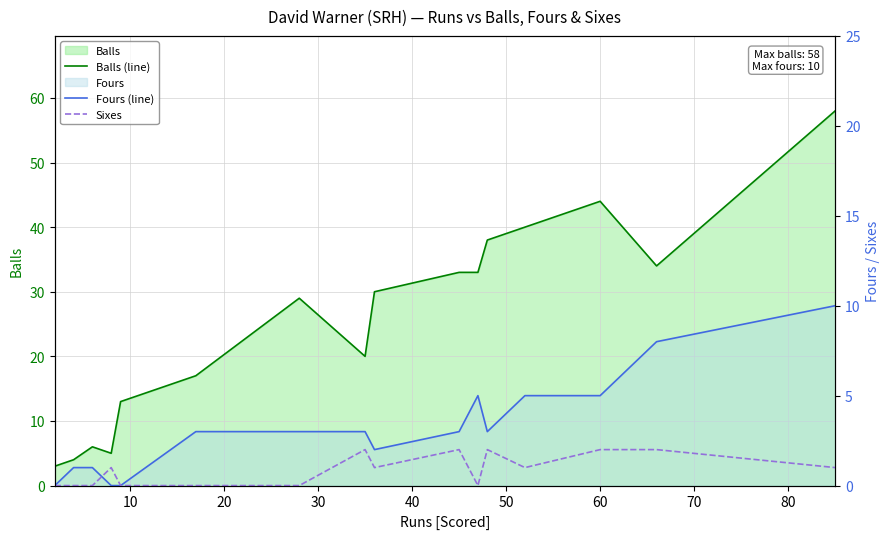

True or false: Balls (line) and Fours (line) cross at least once.

False